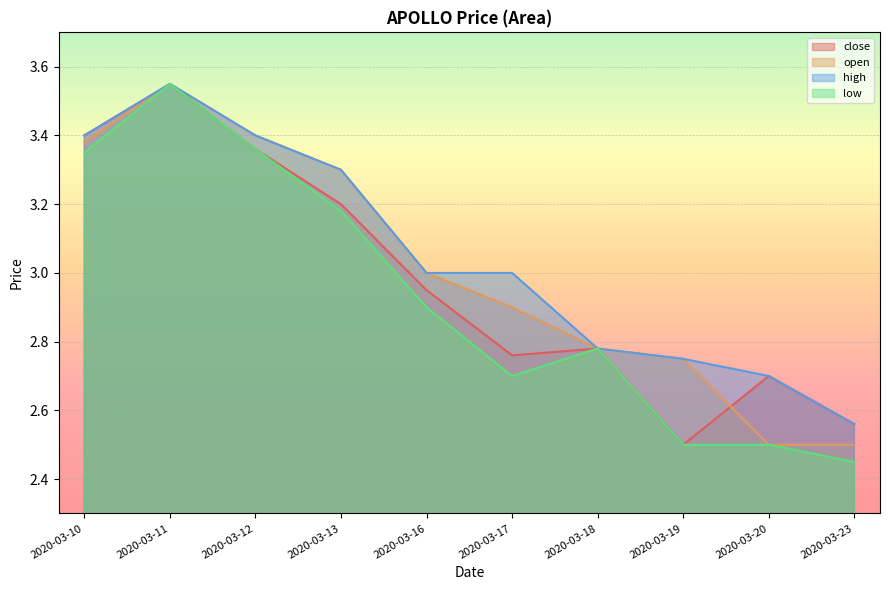

Which series has the widest spread of values?

low